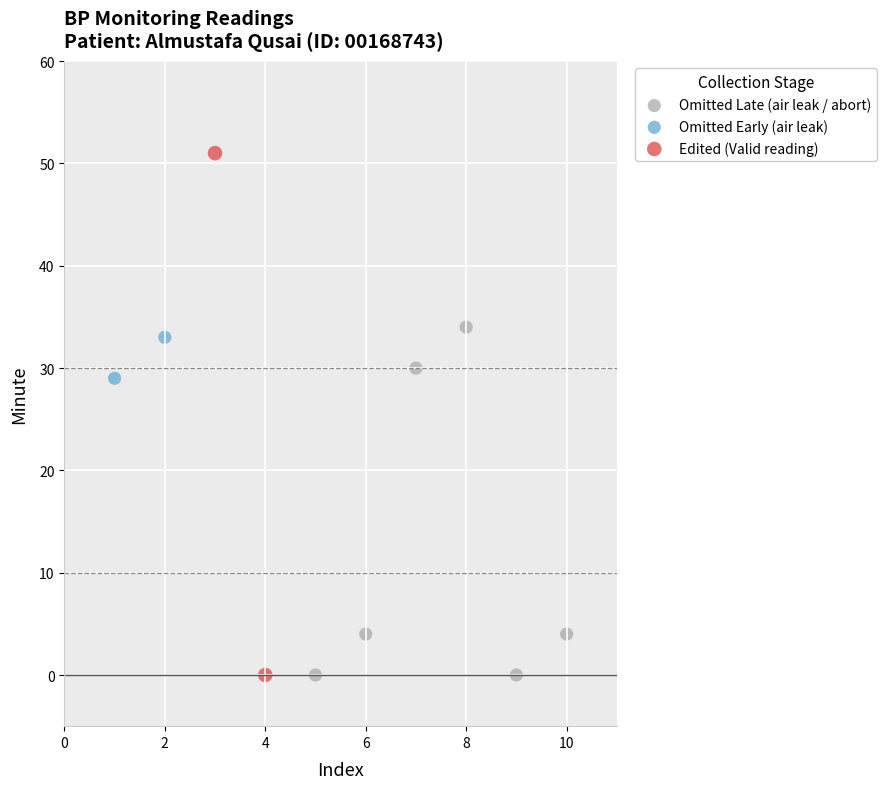

What are all the series names shown in the legend?

Omitted Late (air leak / abort), Omitted Early (air leak), Edited (Valid reading)